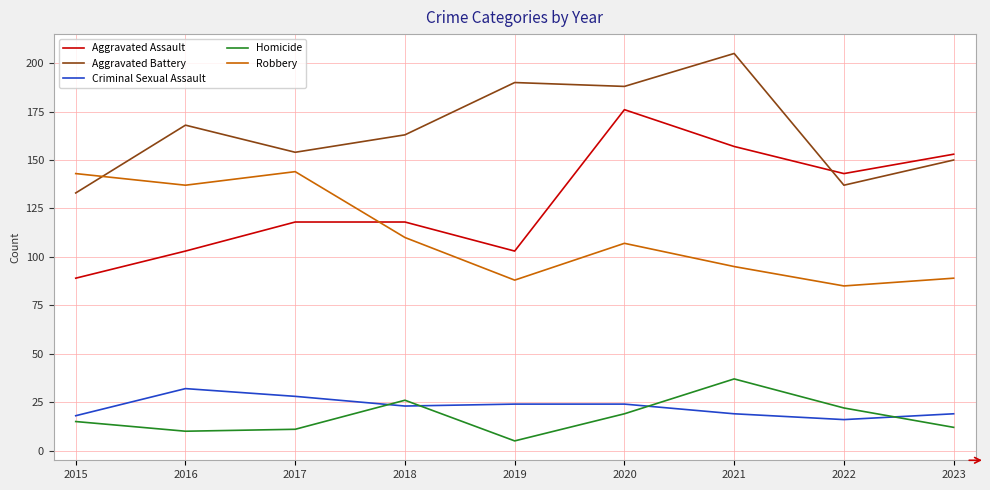

Is it true that Robbery equals 89 at 2023?

True